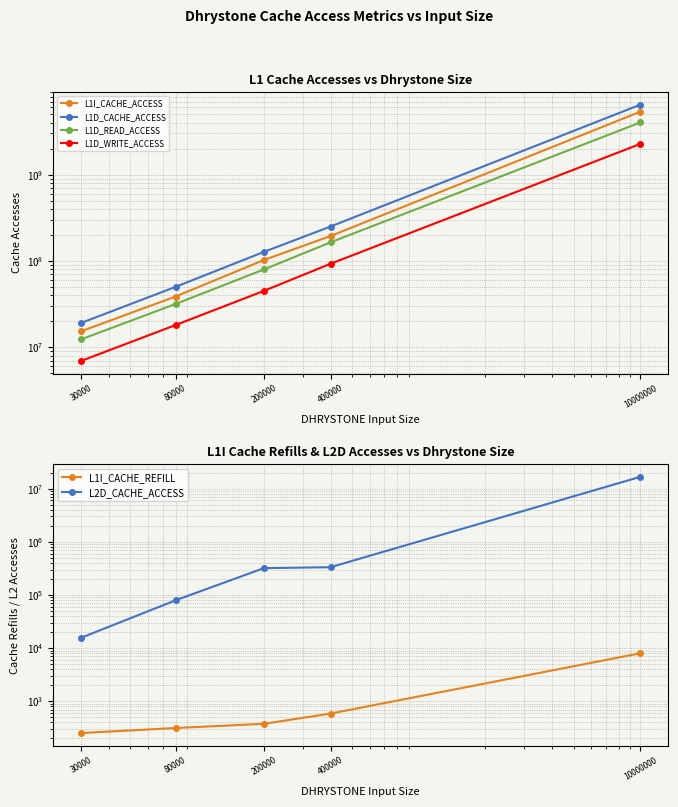

How many data points does each series have?

5